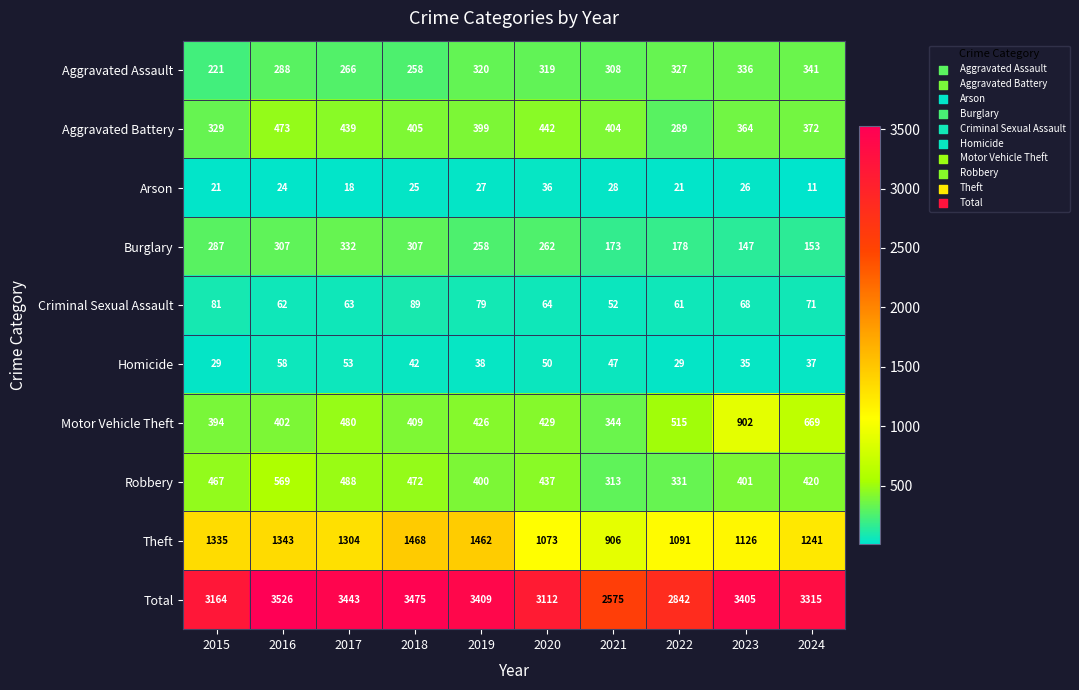

At which category is the sum across all series the highest?

2016